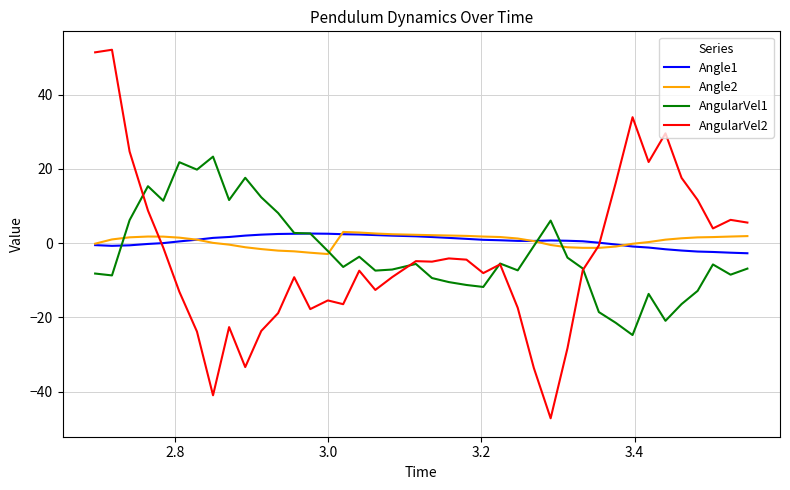

What is the minimum value shown in the chart?

-47.2